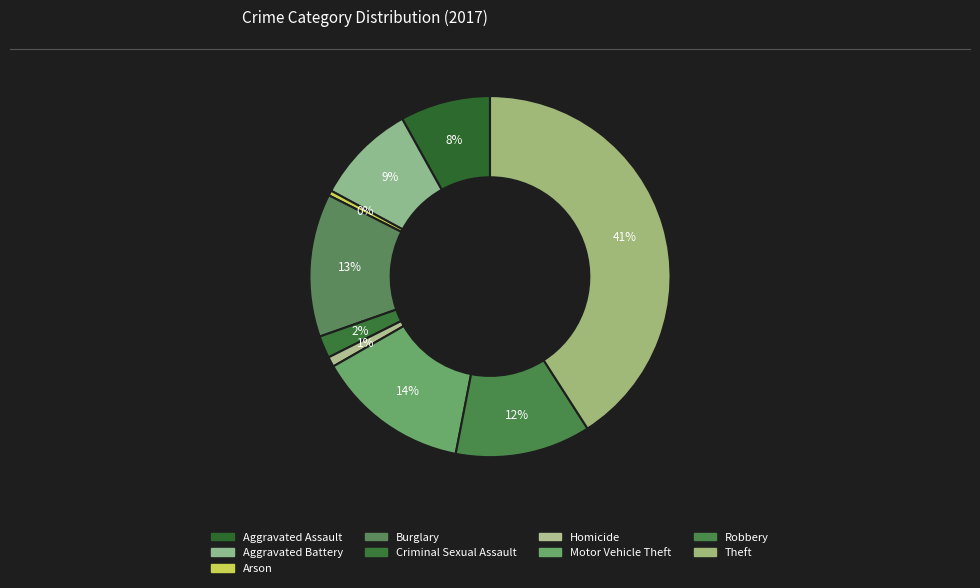

What is the smallest slice in the pie chart?

Arson